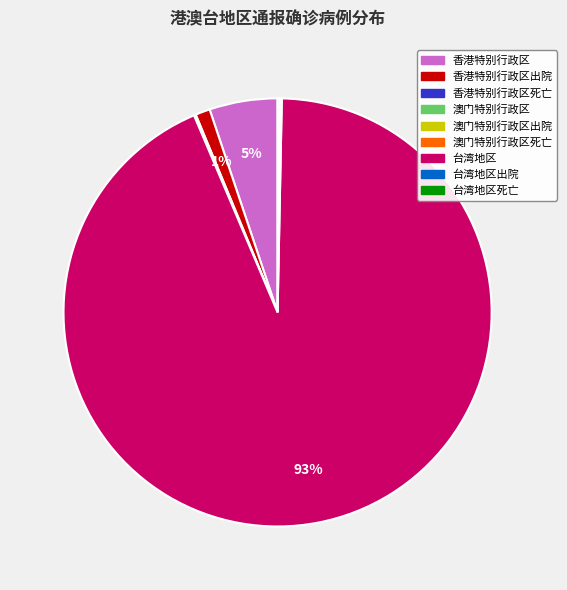

Does any single category account for the majority?

Yes